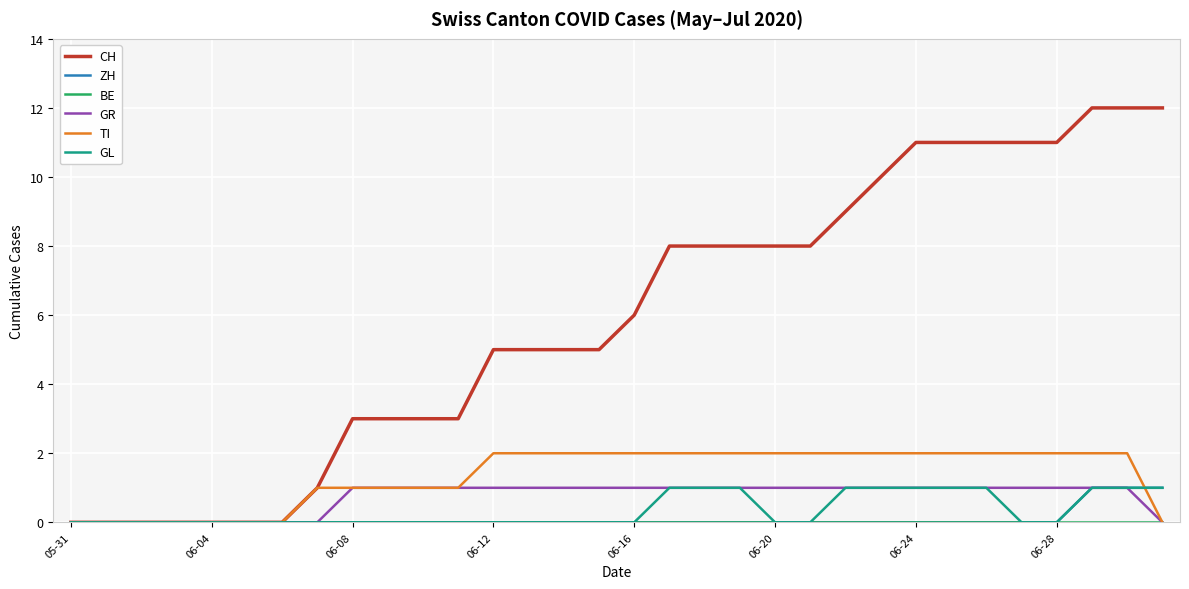

Which series has the widest spread of values?

CH